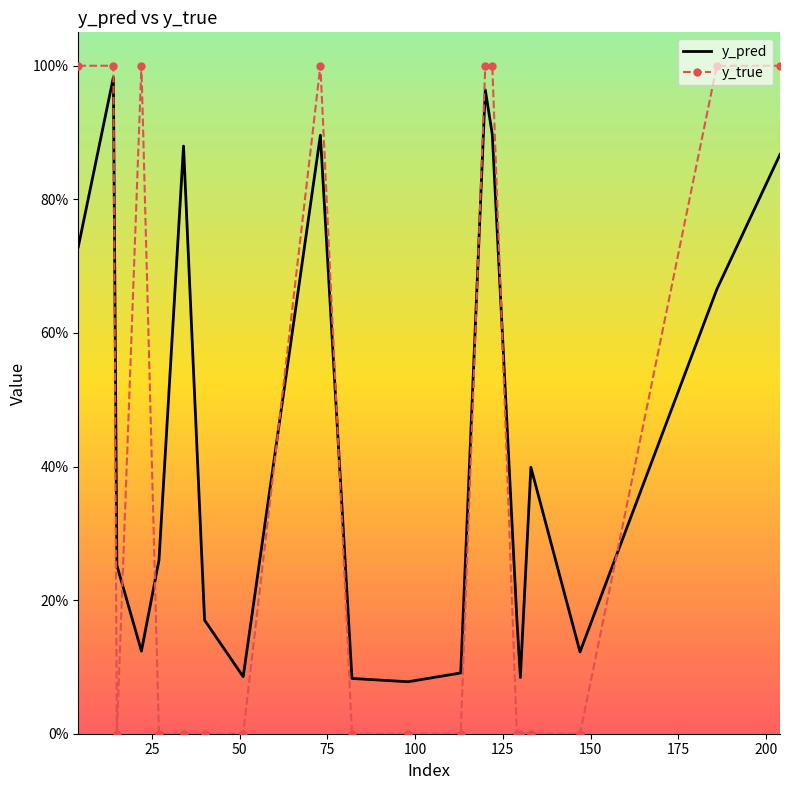

What is the value of the y_pred point at the 13th from the left?

1.0